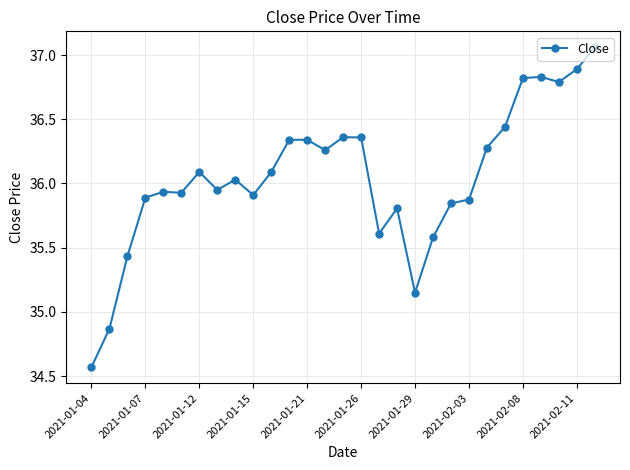

What is the sum of all values?

1045.3